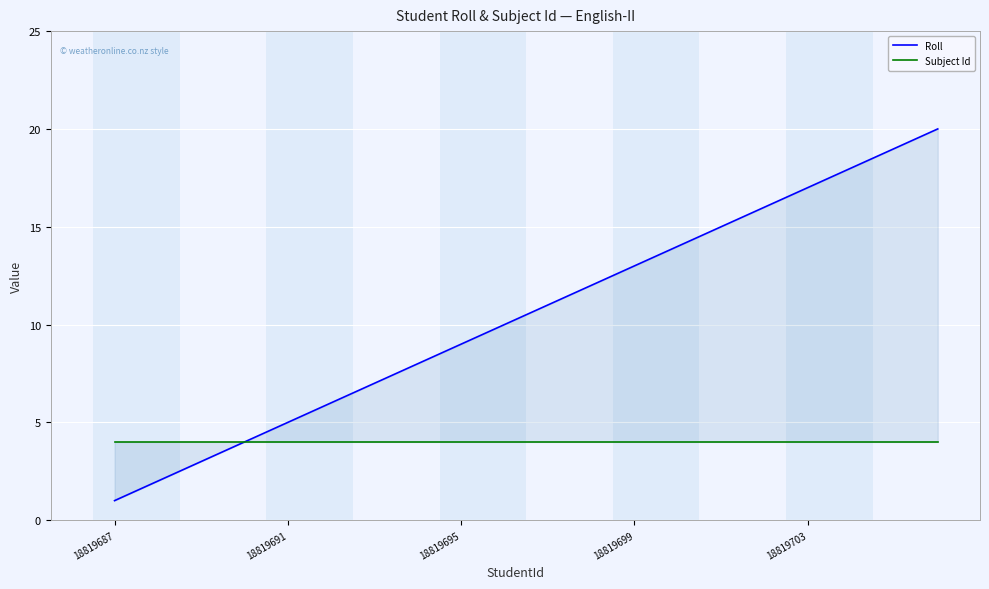

Which series changed the most between 18819695 and 18819699?

Roll